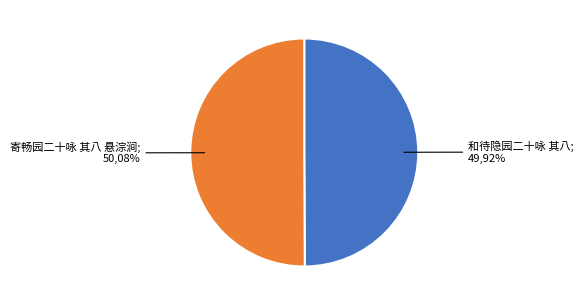

What is the ratio of the value at 寄畅园二十咏 其八 悬淙涧 to the value at 和待隐园二十咏 其八?

1.0